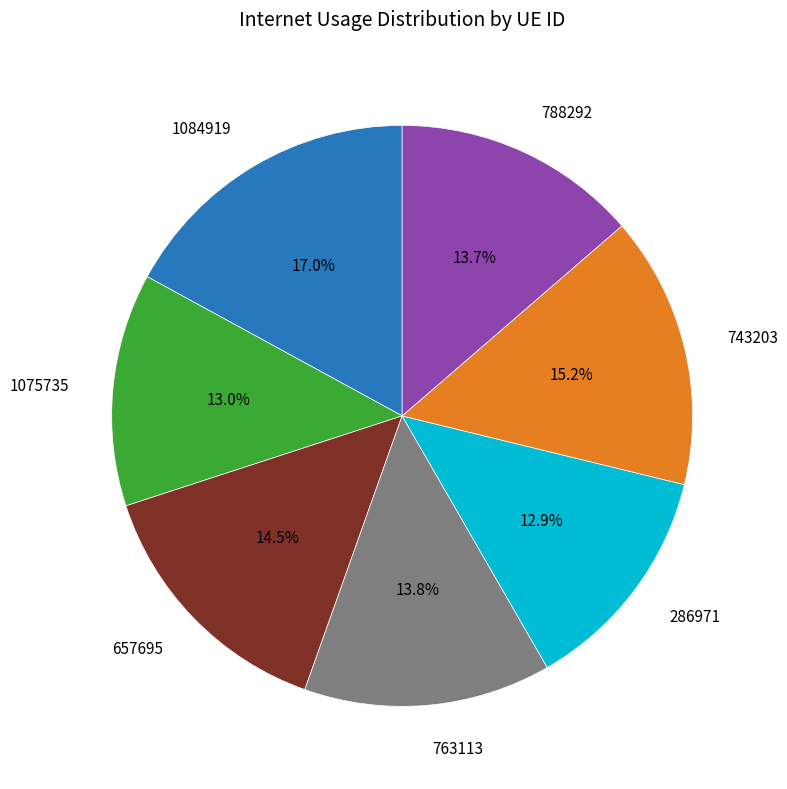

Is there any slice that represents more than half of the pie?

No